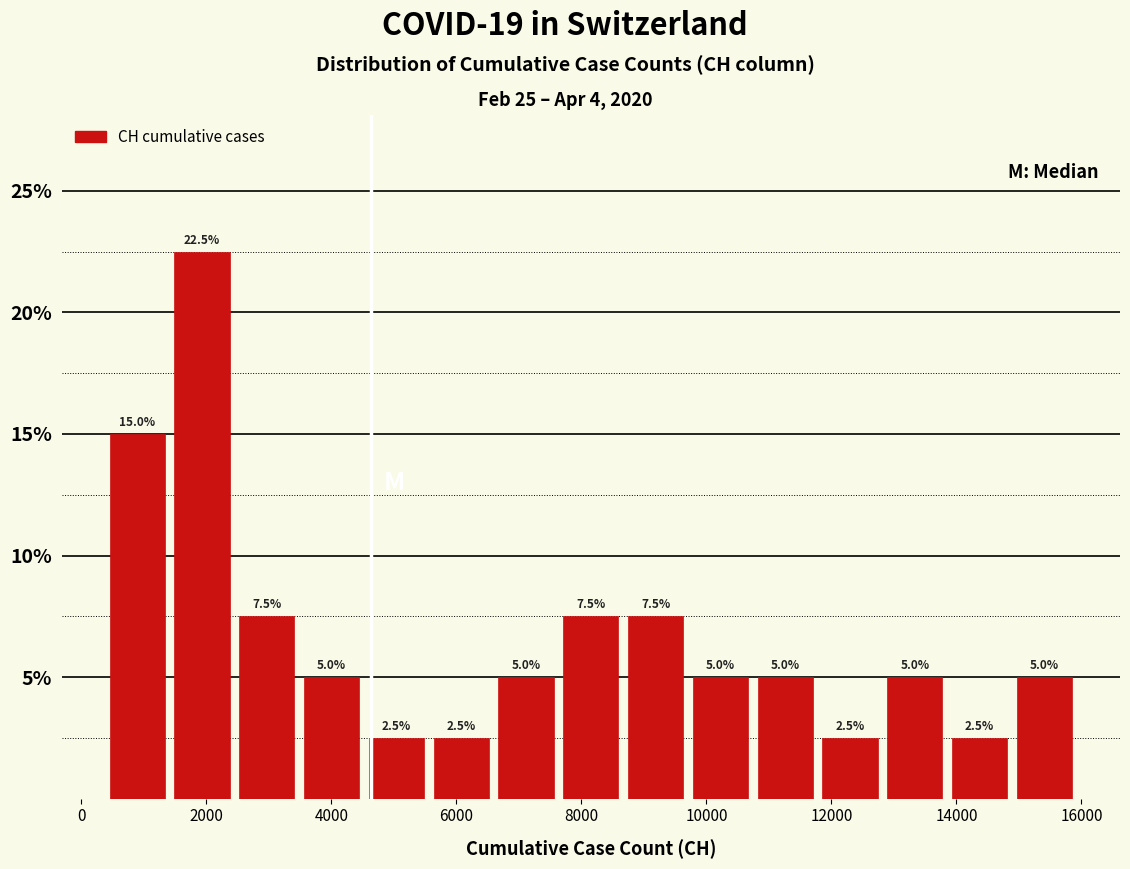

Reading left to right, list every bar in this chart as the range it spans on the x-axis followed by its height. The bar edges are not printed on the chart, so give them approximately, as read against the axis.

400 to 1400: 15.0
1400 to 2400: 22.5
2400 to 3400: 7.5
3400 to 4600: 5.0
4600 to 5600: 2.5
5600 to 6600: 2.5
6600 to 7600: 5.0
7600 to 8600: 7.5
8600 to 9800: 7.5
9800 to 10800: 5.0
10800 to 11800: 5.0
11800 to 12800: 2.5
12800 to 13800: 5.0
13800 to 14800: 2.5
14800 to 16000: 5.0